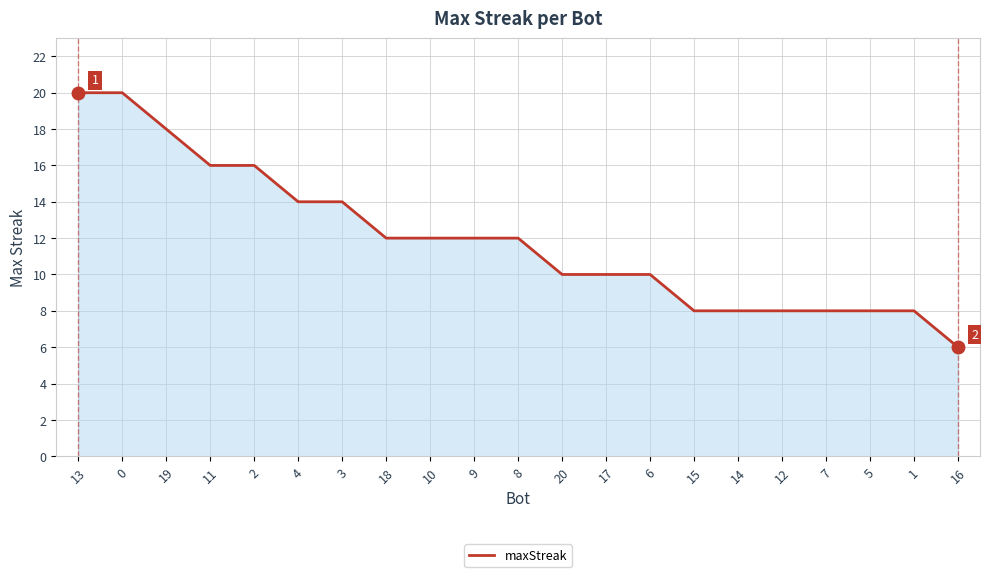

What value does the data have at 8?

12